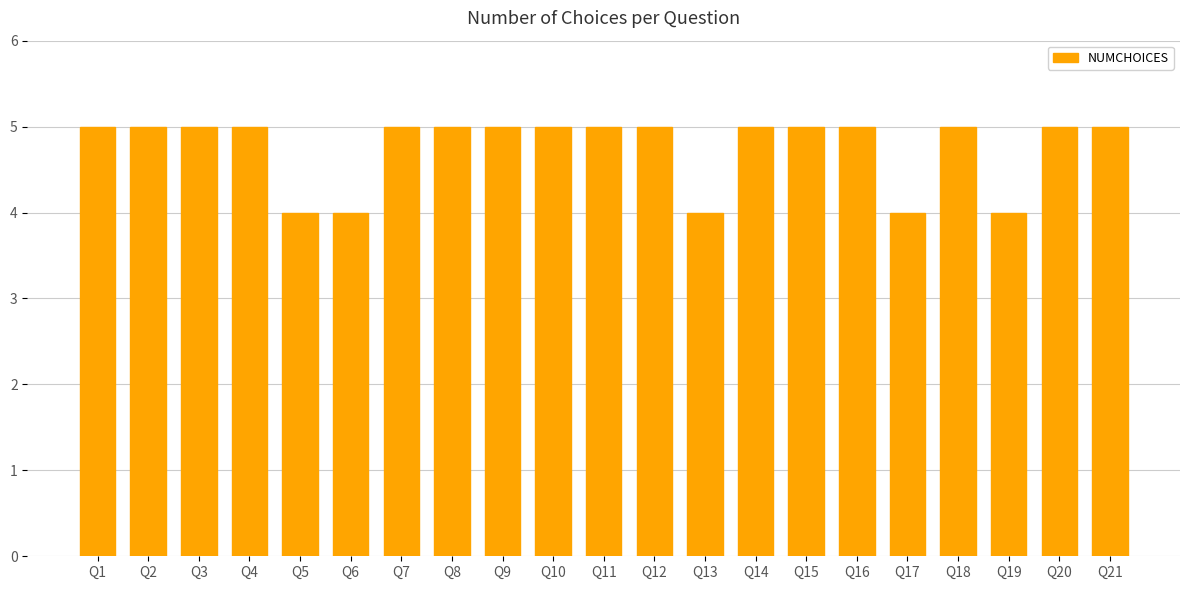

What is the difference between the second highest and minimum values?

1